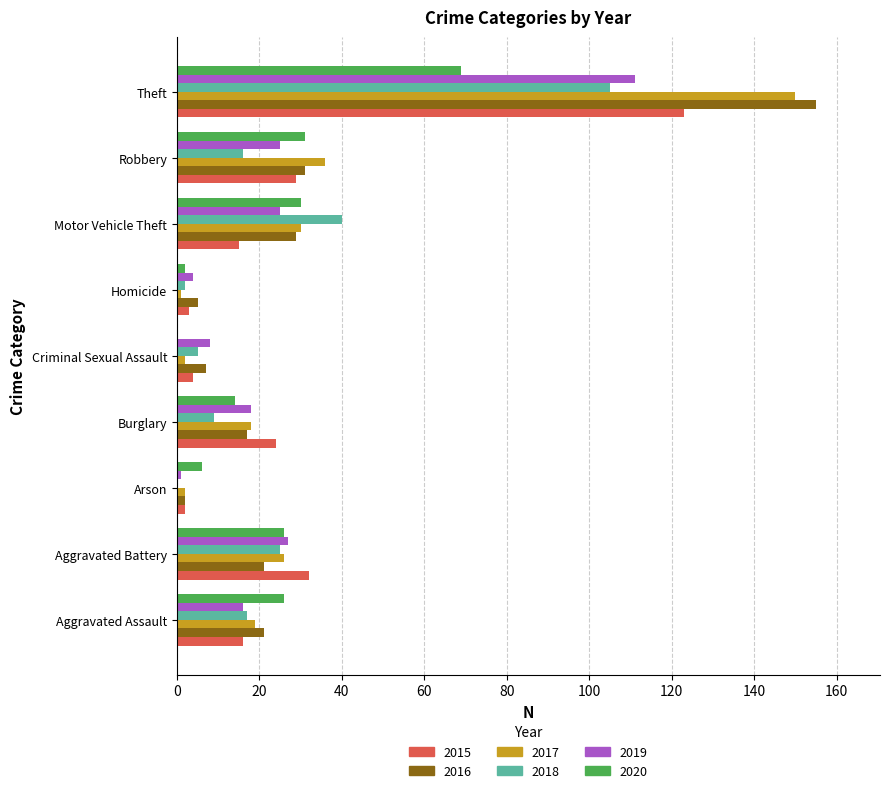

What is the greatest value displayed?

155